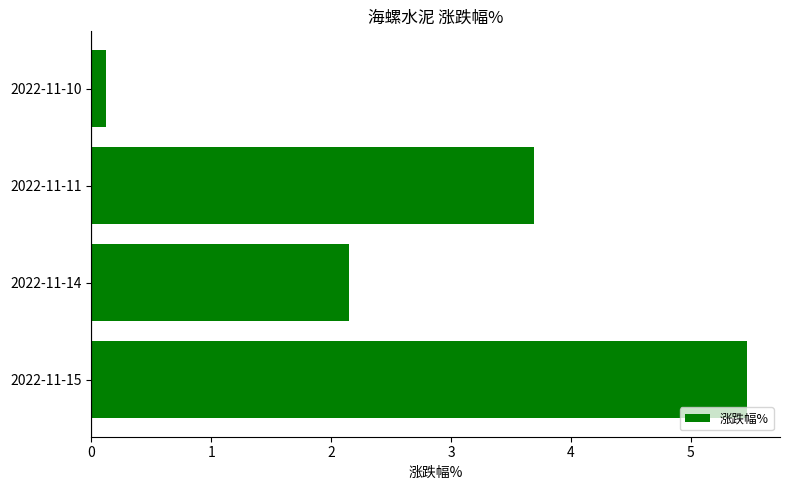

Where is the data nearest to the value 2?

2022-11-14